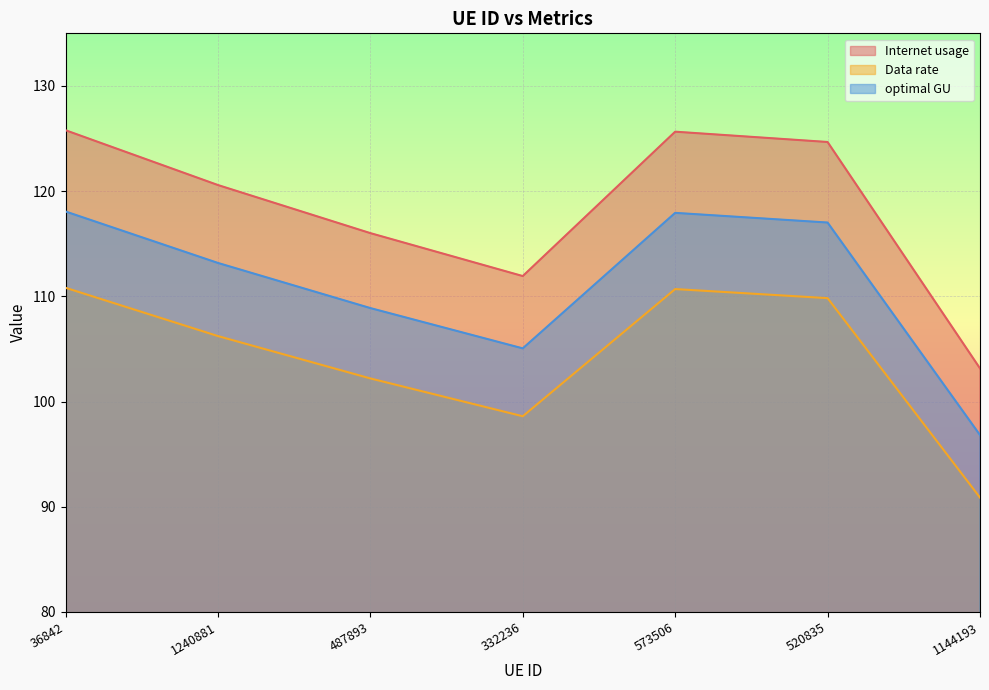

What is the approximate value of Internet usage at 487893?

116.0